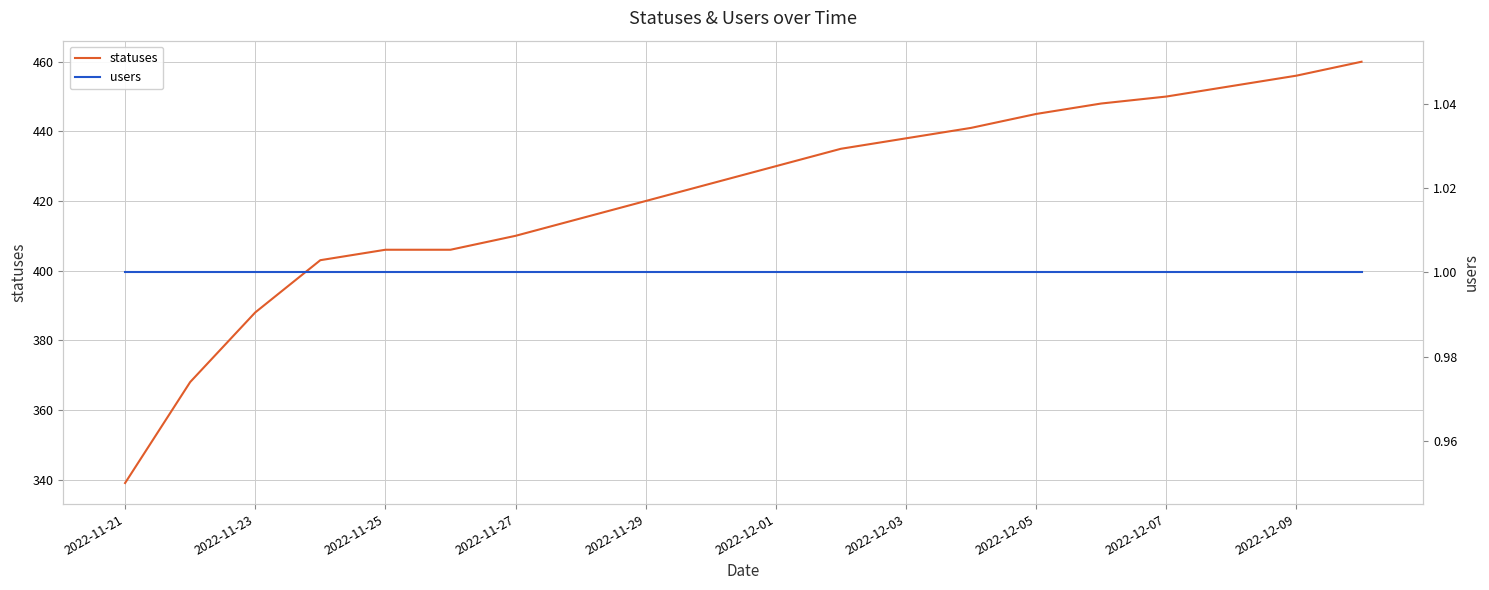

Which category has the lowest value in the statuses series?

2022-11-21